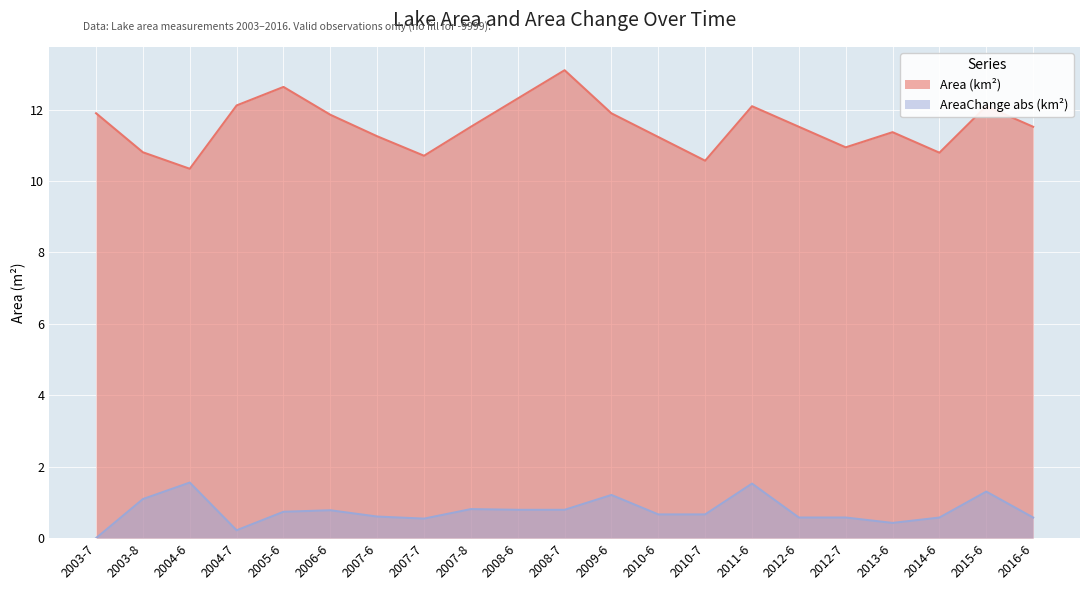

Does the chart display data point markers on the line(s)?

No